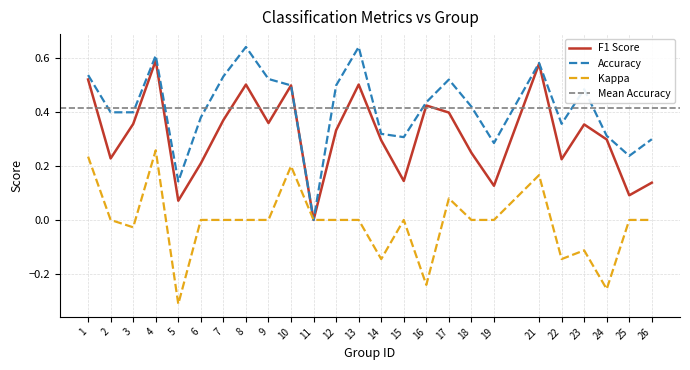

How many interior local peaks does the Accuracy series have?

6